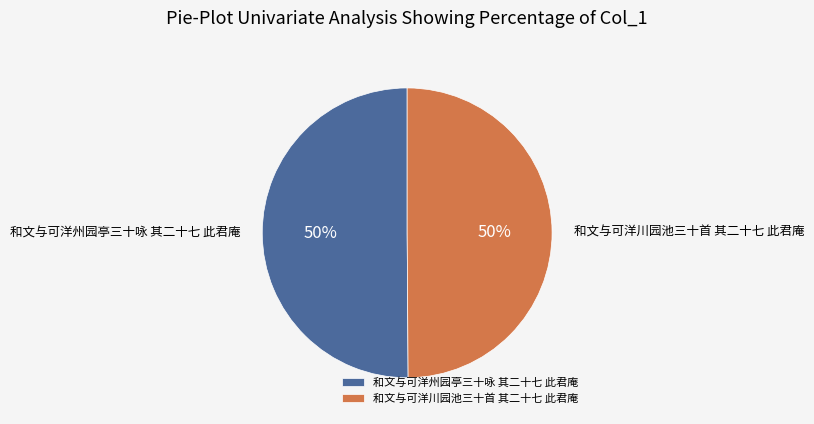

Do 和文与可洋州园亭三十咏 其二十七 此君庵 and 和文与可洋川园池三十首 其二十七 此君庵 together represent more than half of the pie?

Yes